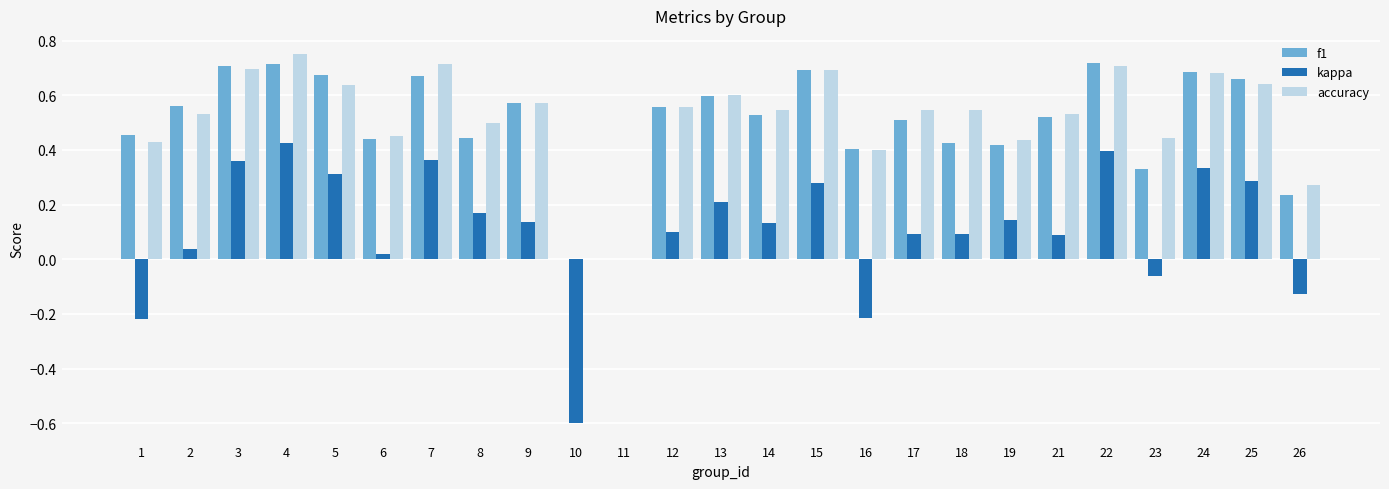

Are the bars grouped side by side (vs. stacked)?

Yes